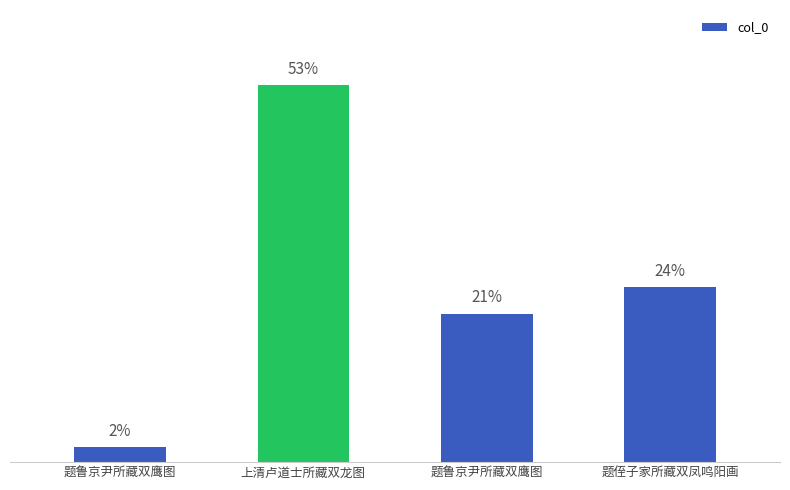

Where is the data nearest to the value 633557?

题侄子家所藏双凤鸣阳画